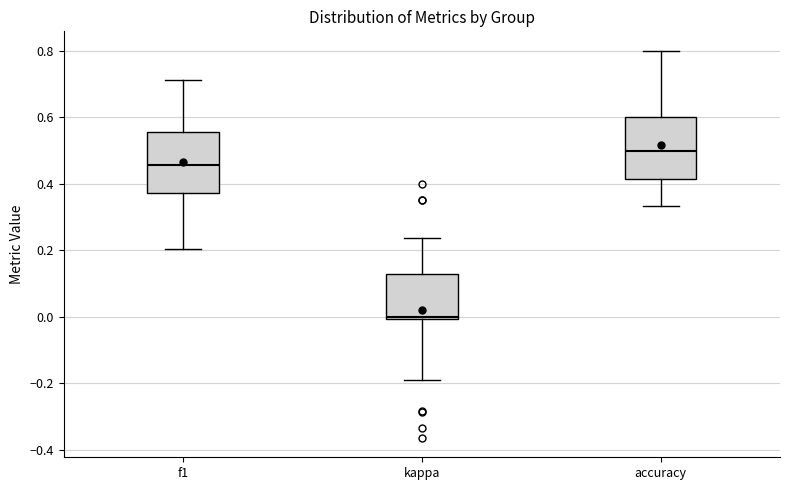

Reading left to right, transcribe this box plot: for each box, give where its median line is, the range the box spans, and where its two whiskers end, as read against the y-axis. The values are not printed on the chart, so give them approximately, as read against the axis.

f1: median 0.46, box 0.38 to 0.56, whiskers 0.20 to 0.72
kappa: median 0.00, box 0.00 to 0.12, whiskers -0.20 to 0.24
accuracy: median 0.50, box 0.42 to 0.60, whiskers 0.34 to 0.80